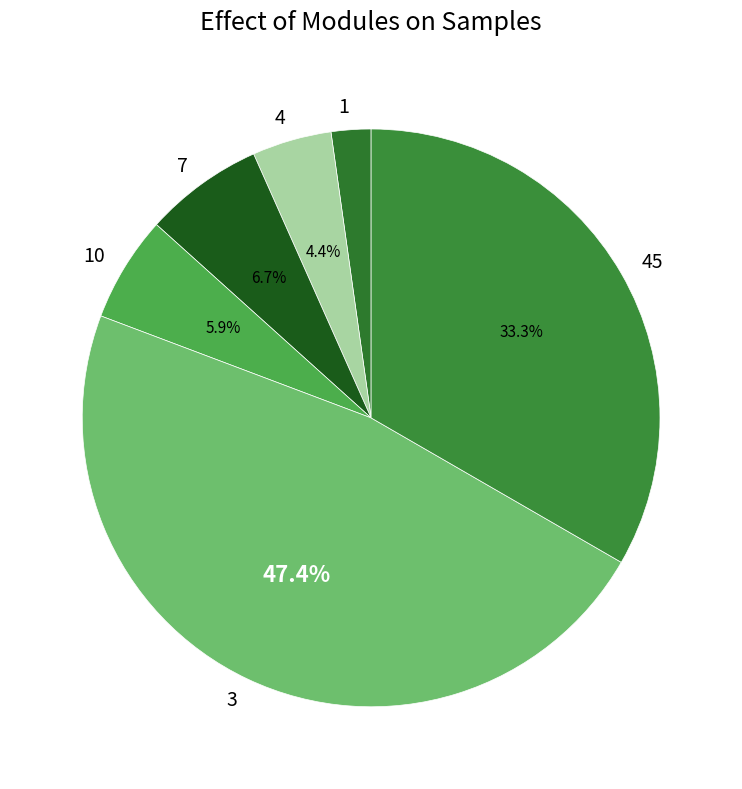

Do 4 and 1 together represent more than half of the pie?

No